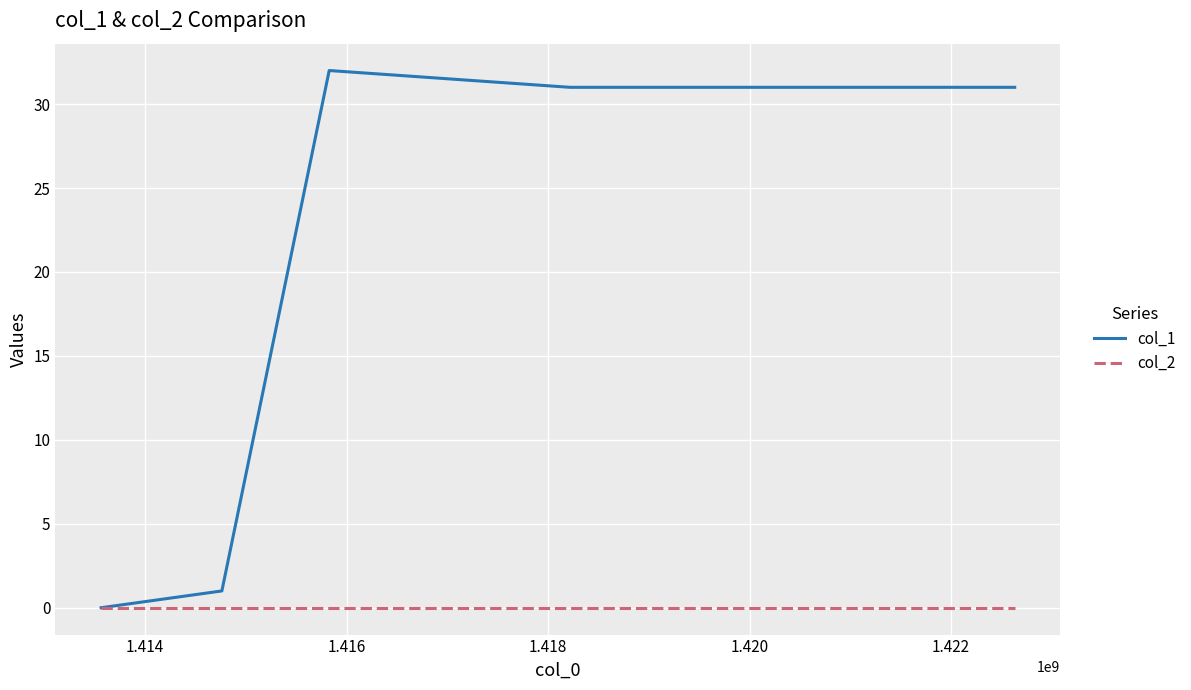

Which series has the largest range (max minus min)?

col_1